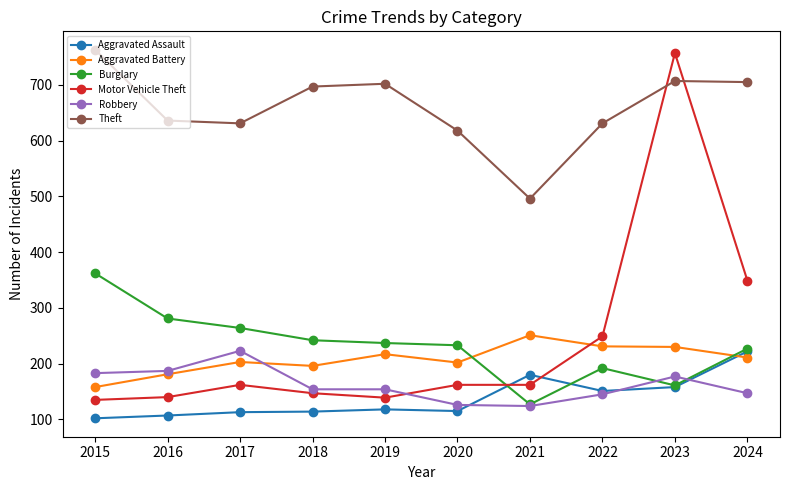

What is the difference between the maximum and minimum values in the Aggravated Battery series?

93